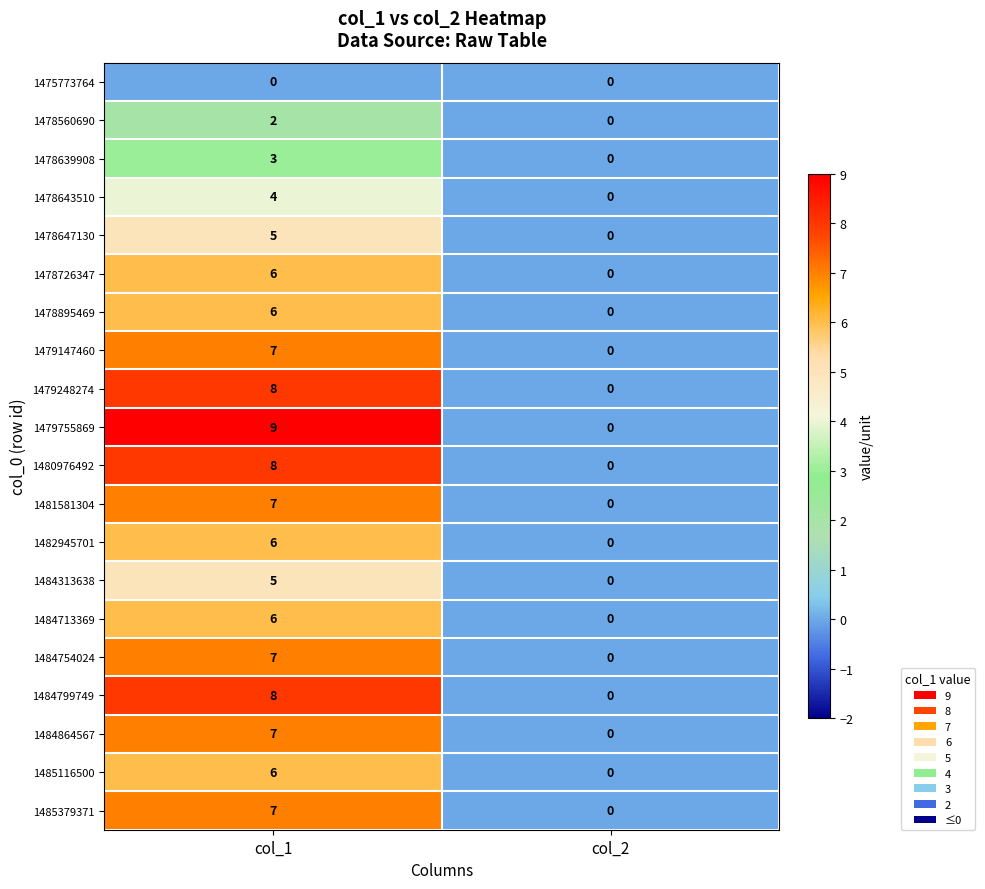

What is the difference between the highest and lowest values at col_1?

9